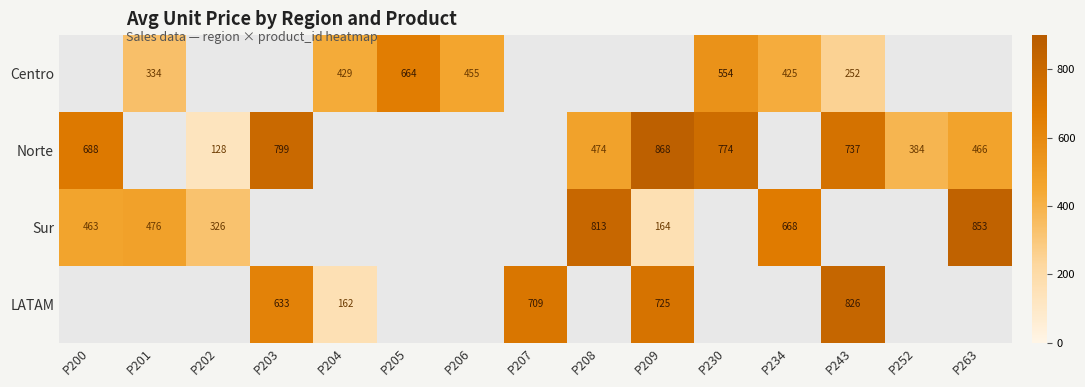

True or false: Centro has a value of 425.1 at P234.

True